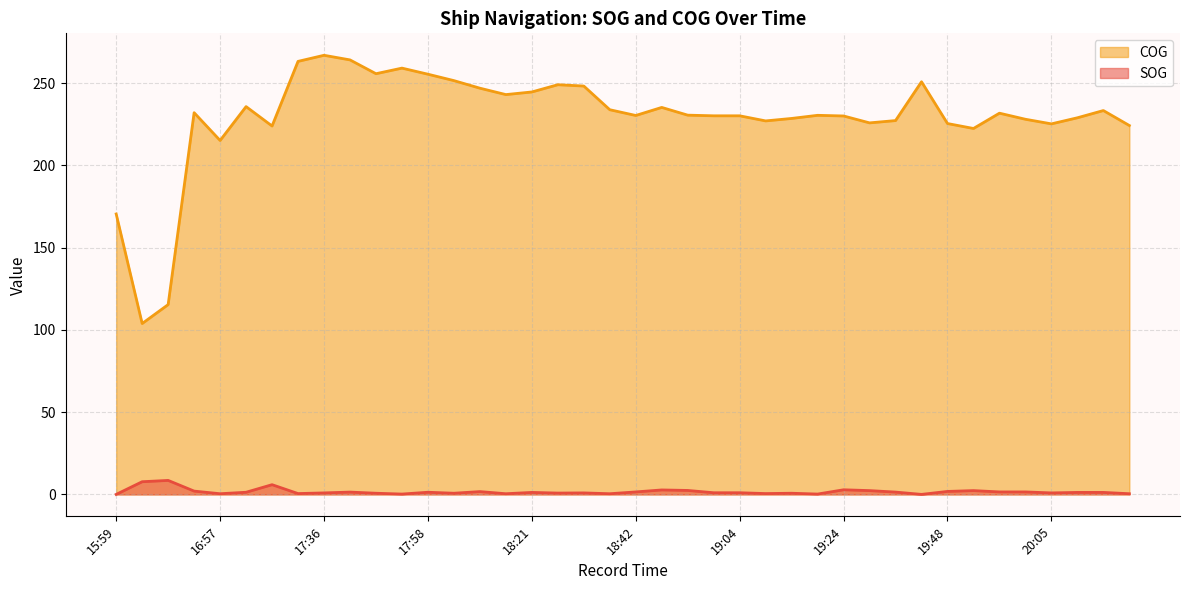

Rank the series by their maximum value, from highest to lowest.

COG, SOG